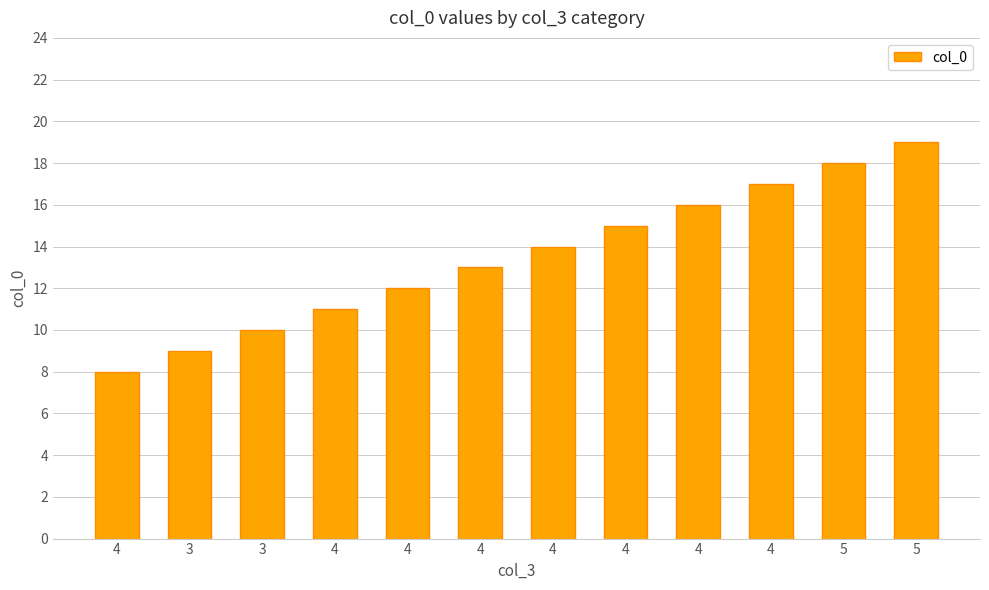

What is the difference between the second highest and minimum values?

10